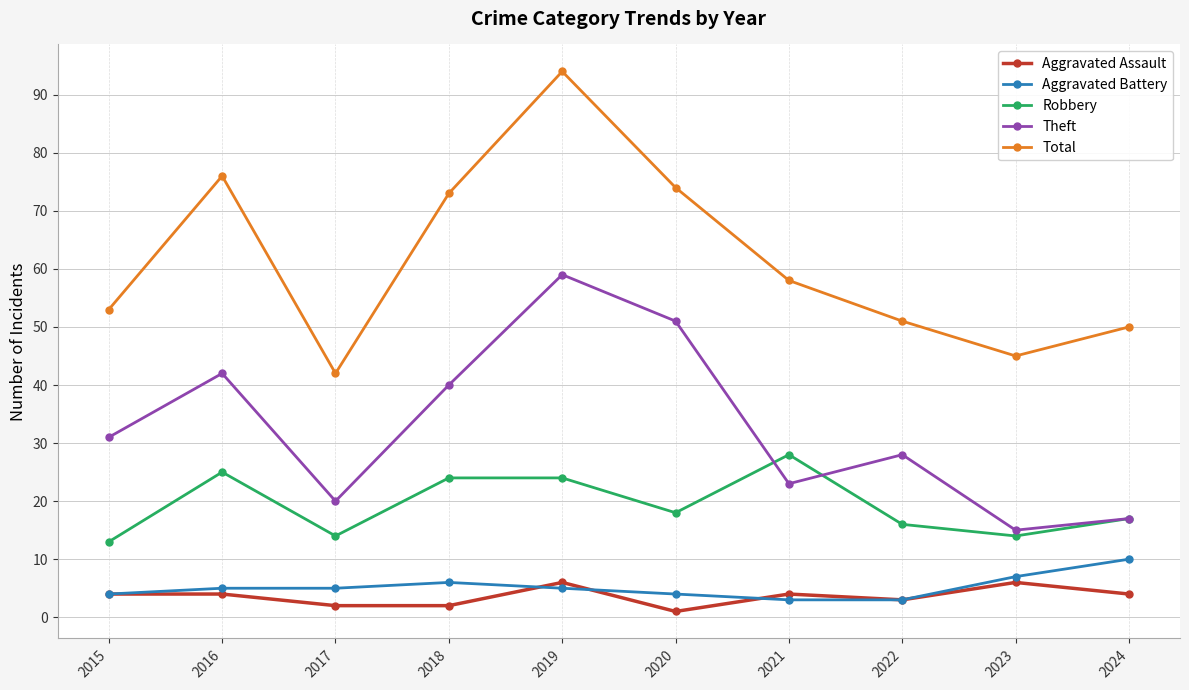

Reading right to left, extract all data points from this chart.

Aggravated Assault: 2024=4	2023=6	2022=3	2021=4	2020=1	2019=6	2018=2	2017=2	2016=4	2015=4
Aggravated Battery: 2024=10	2023=7	2022=3	2021=3	2020=4	2019=5	2018=6	2017=5	2016=5	2015=4
Robbery: 2024=17	2023=14	2022=16	2021=28	2020=18	2019=24	2018=24	2017=14	2016=25	2015=13
Theft: 2024=17	2023=15	2022=28	2021=23	2020=51	2019=59	2018=40	2017=20	2016=42	2015=31
Total: 2024=50	2023=45	2022=51	2021=58	2020=74	2019=94	2018=73	2017=42	2016=76	2015=53